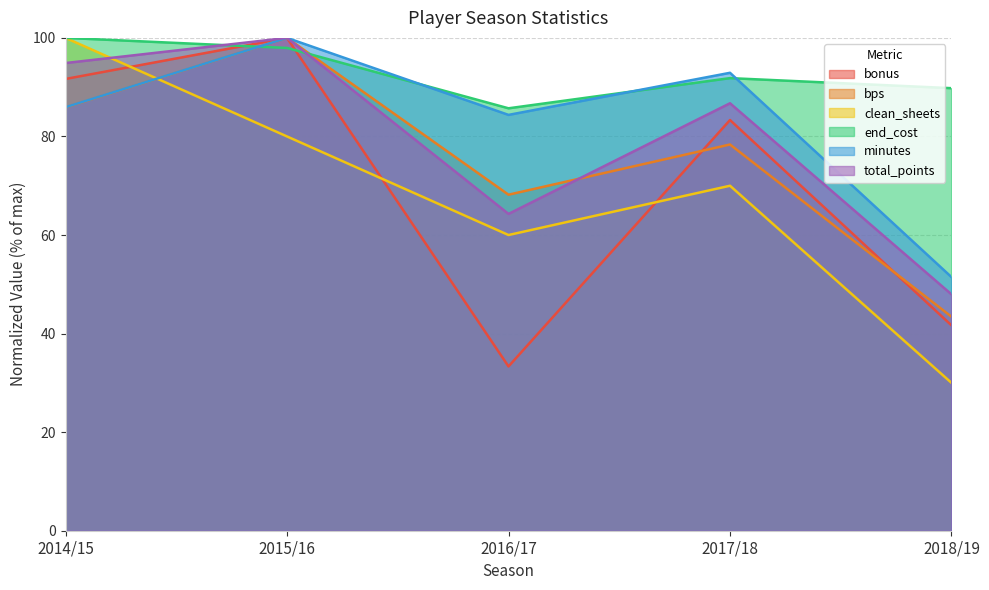

True or false: total_points and end_cost intersect in this chart.

True